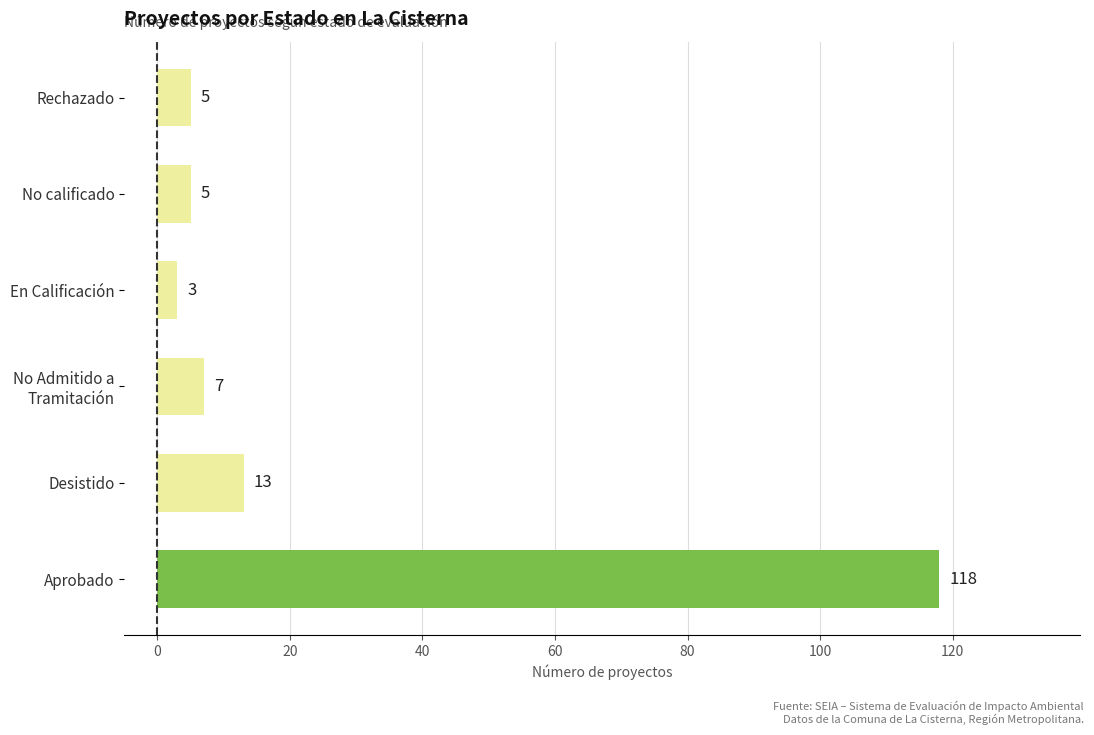

Reading top to bottom, list all the values displayed in this chart.

5	5	3	7	13	118